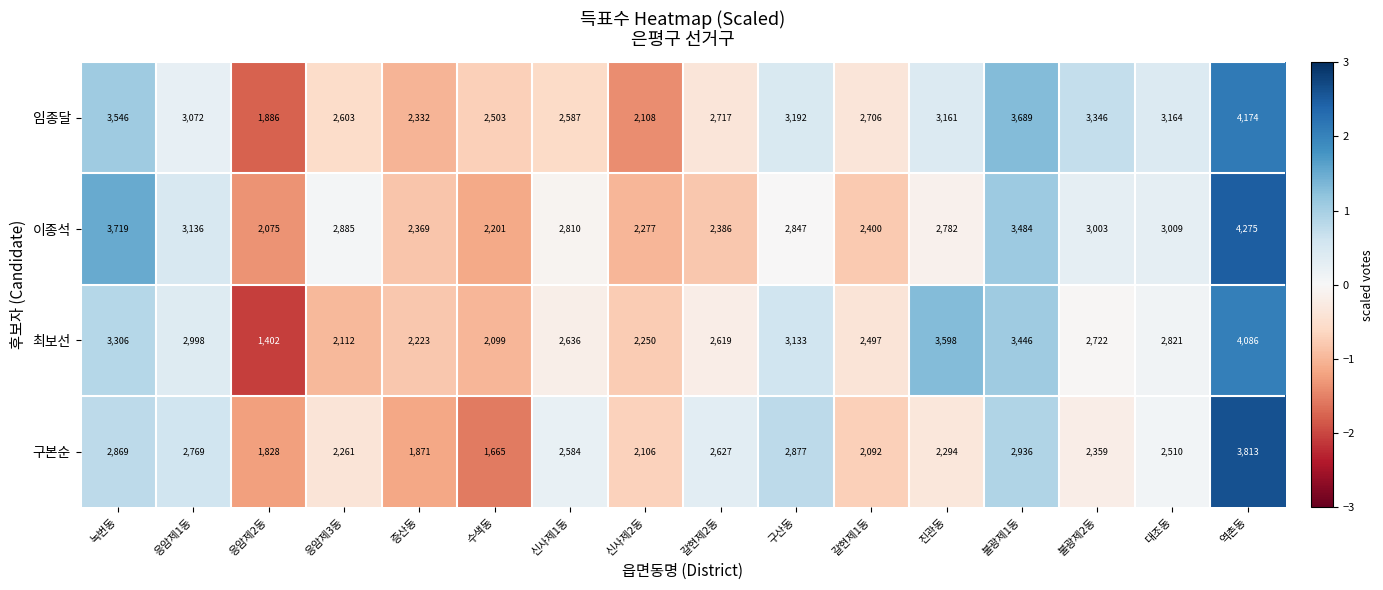

Where is 최보선 nearest to the value 2744?

불광제2동